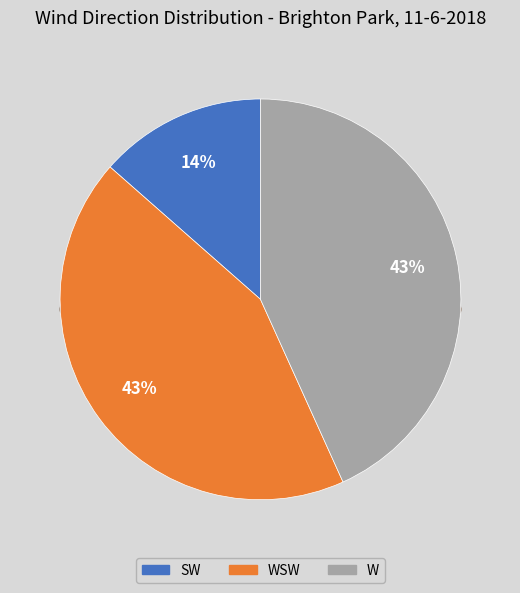

Does SW account for over 50% of the chart?

No